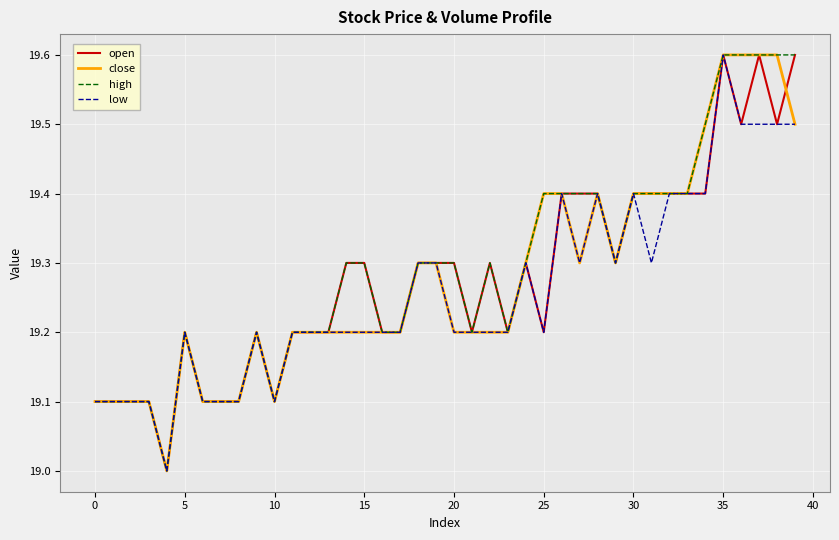

What is the maximum value for open?

19.6